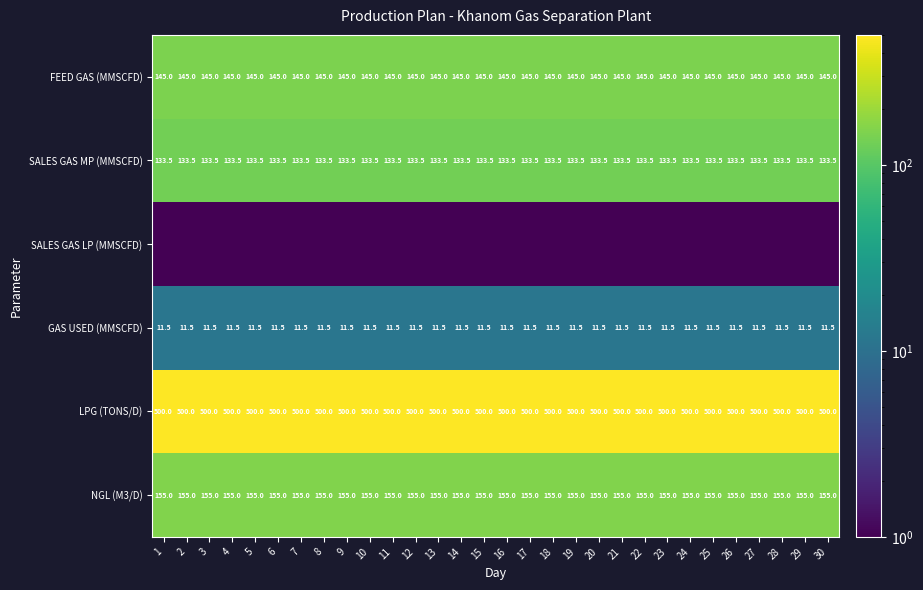

The value of NGL (M3/D) at 23 is 94.6. True or false?

False